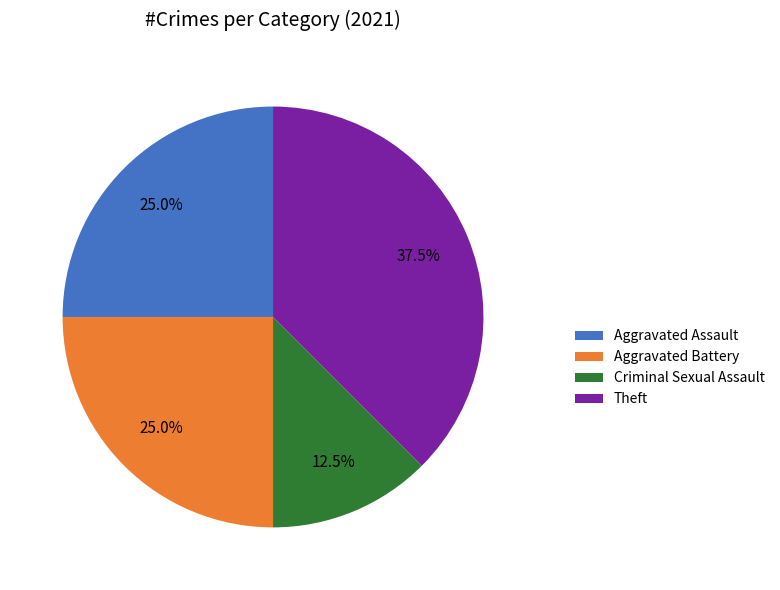

Count the number of slices in the pie.

4